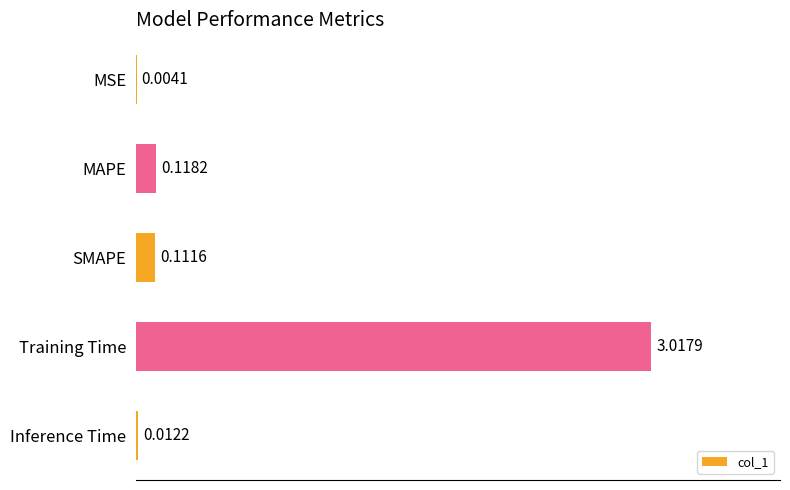

Which label corresponds to the largest value in the chart?

Training Time